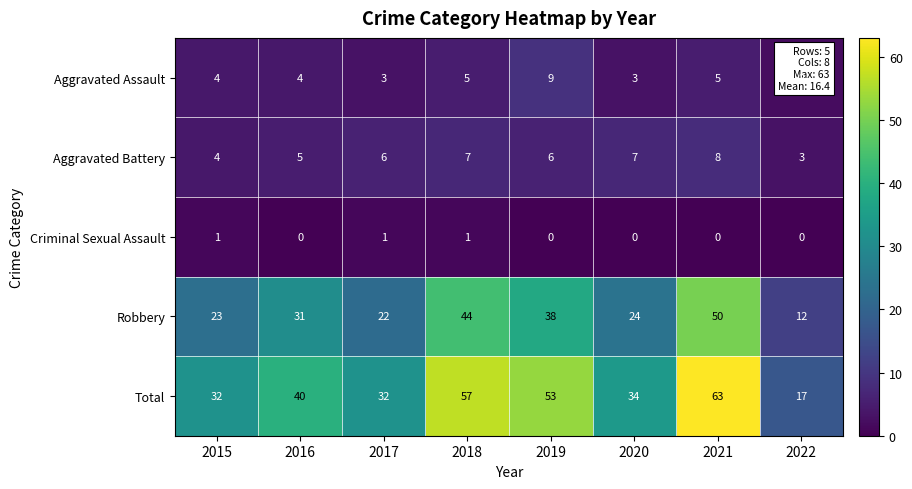

What is the difference between the highest and lowest values at 2019?

53